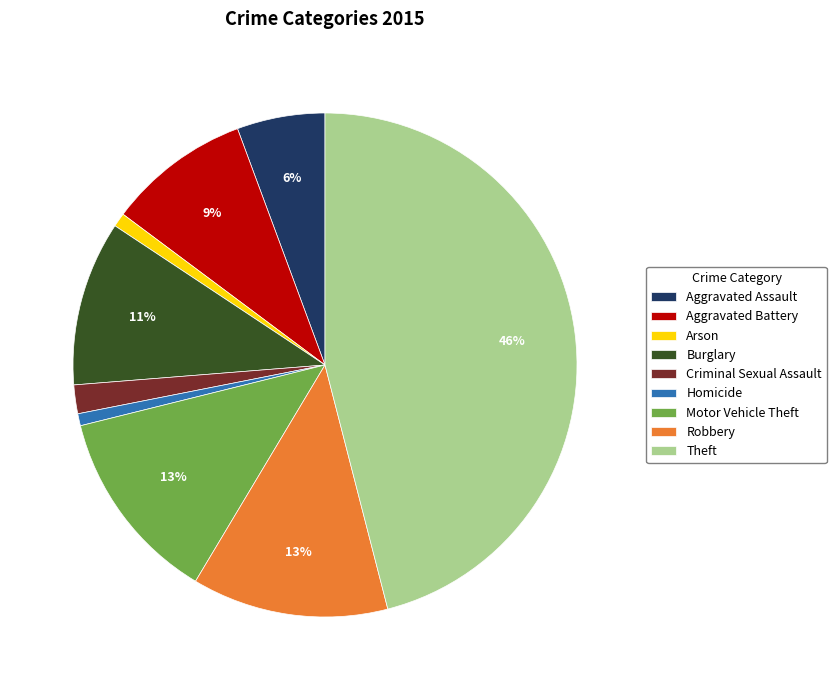

How many segments does this pie chart have?

9